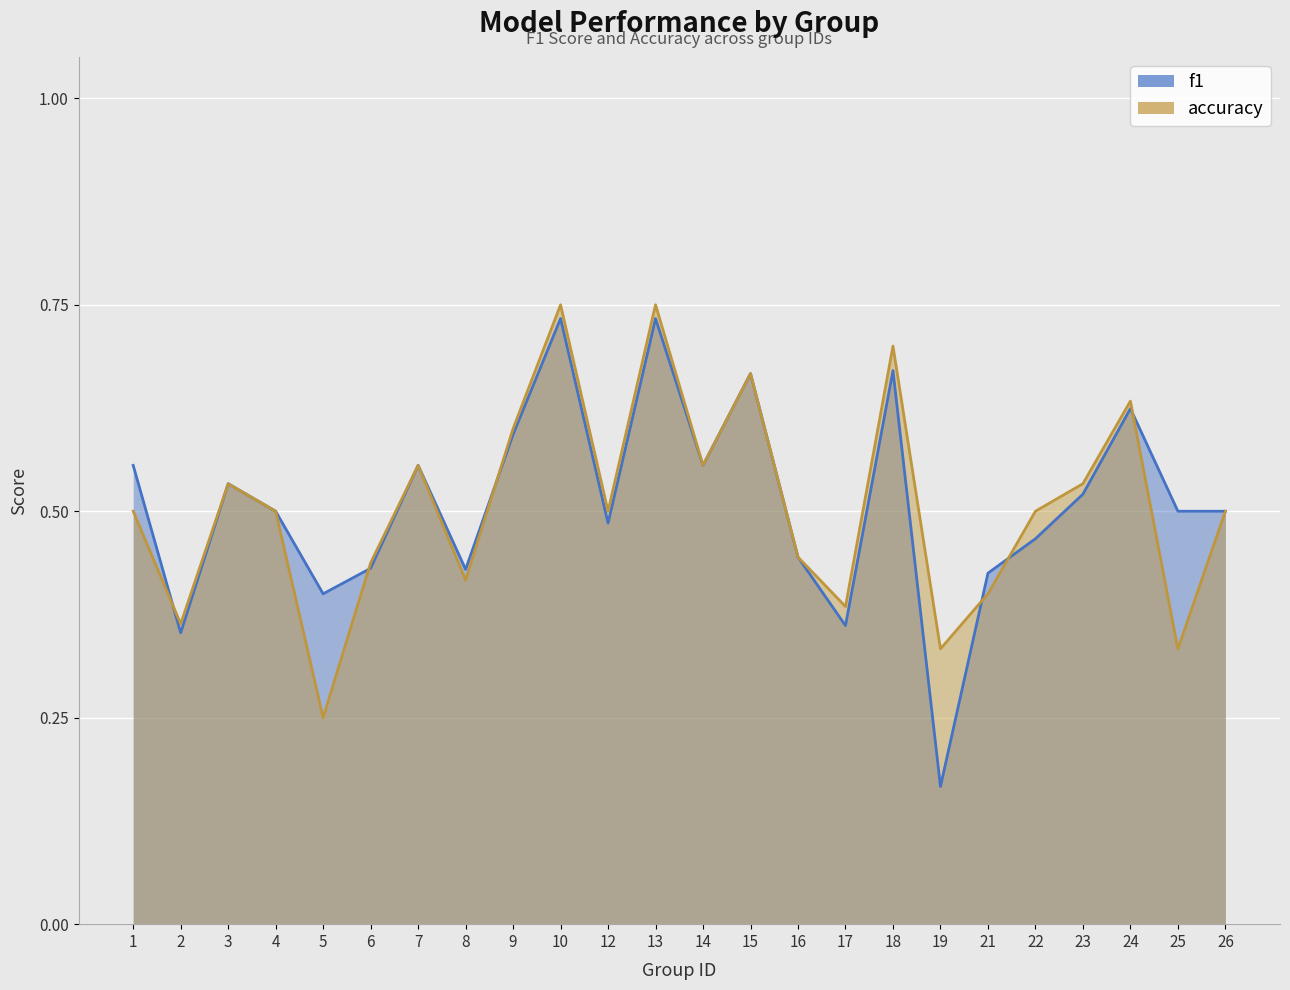

What is the difference between the accuracy values at 8 and 3?

0.1